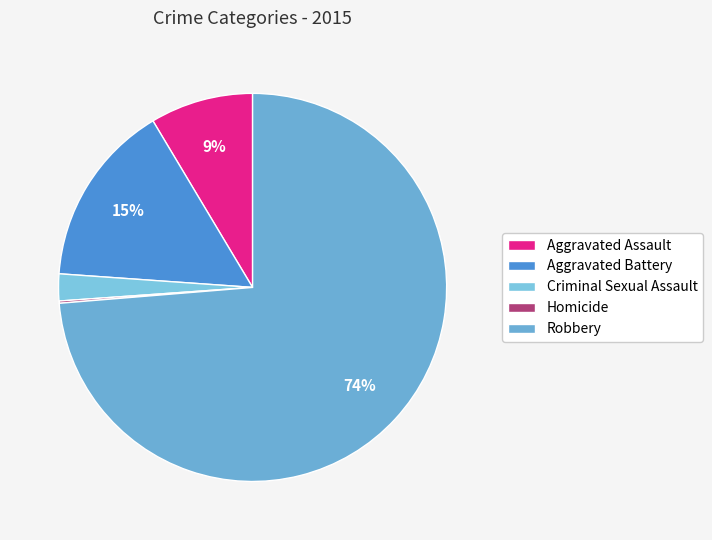

What percentage is NOT represented by Criminal Sexual Assault?

97.8%